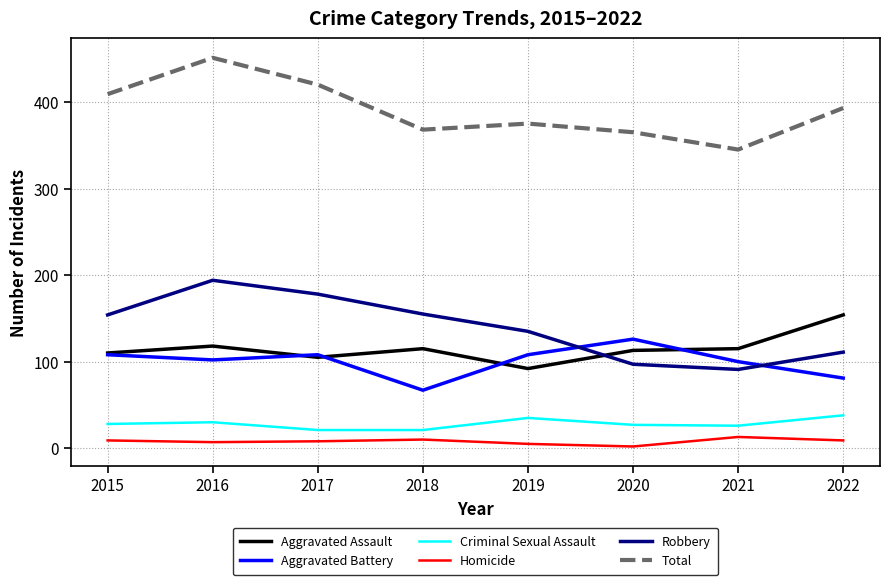

Does the chart have visible grid lines?

Yes